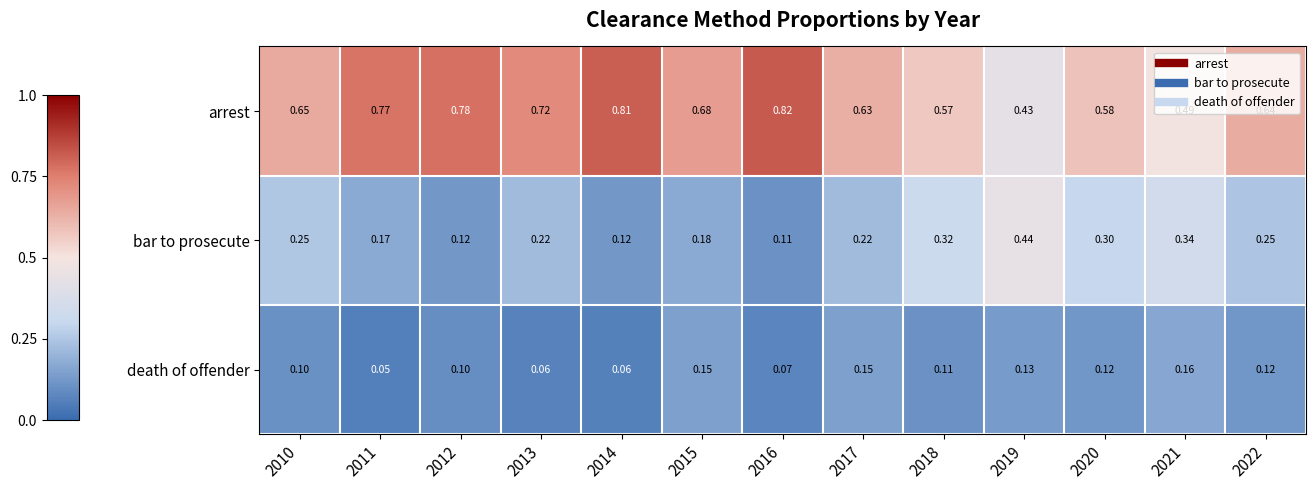

Which series has the widest spread of values?

arrest